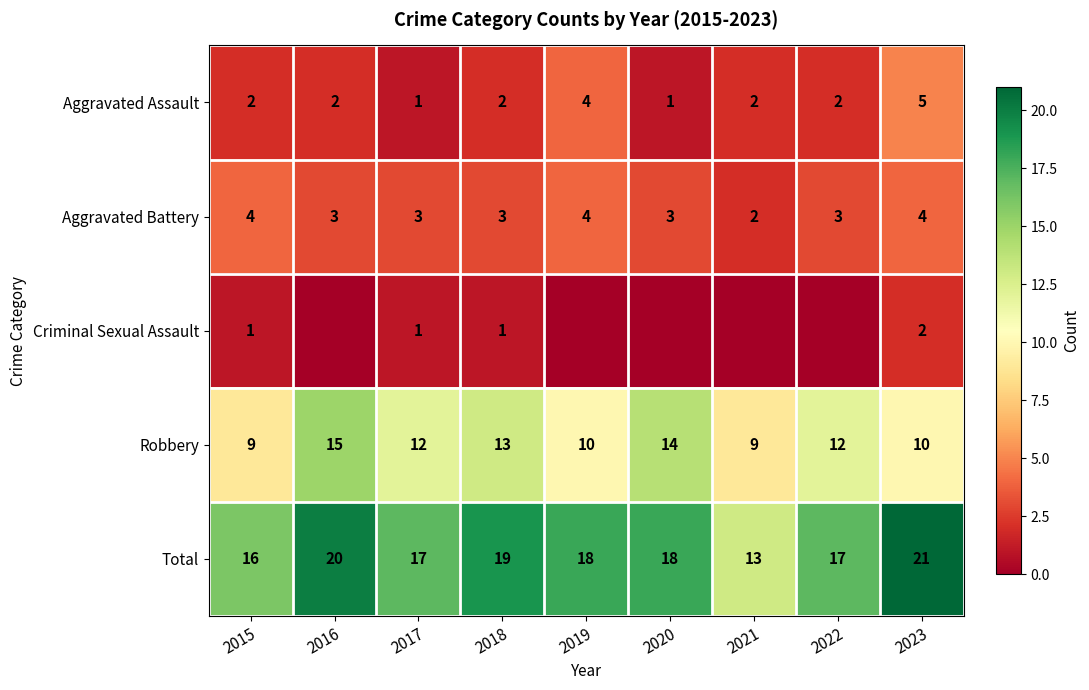

What is the minimum value for Total?

13